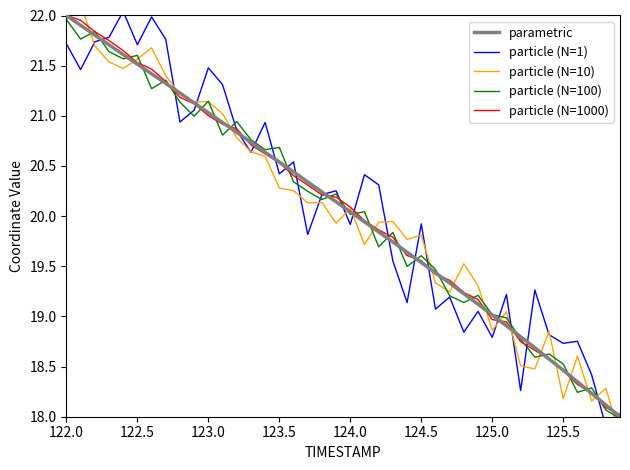

What position from the left is 124.5?

6